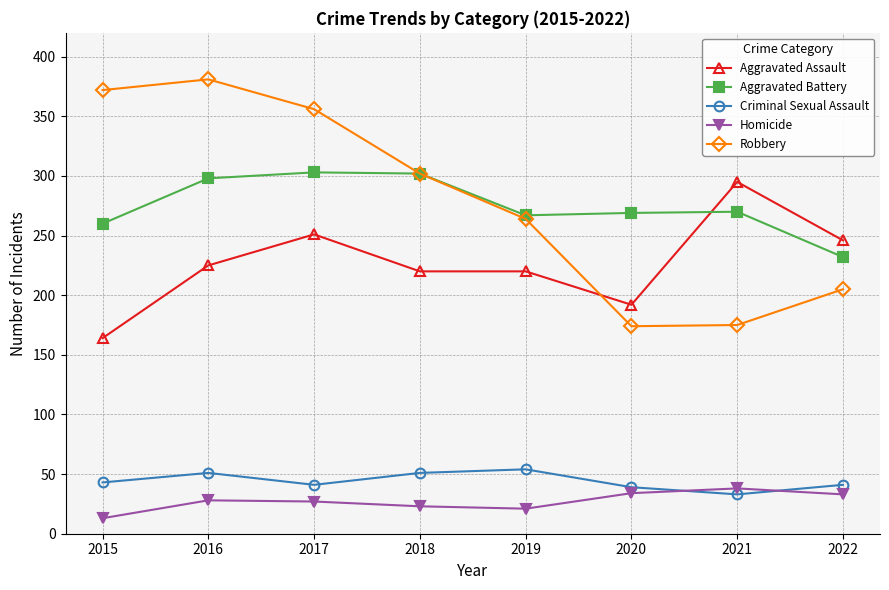

The value of Aggravated Battery at 2017 is 207. True or false?

False